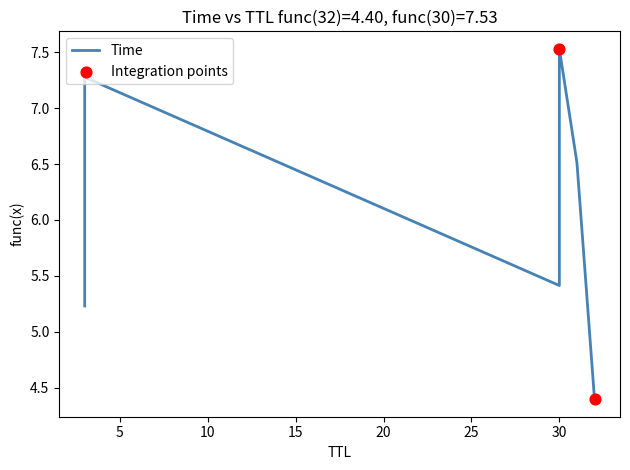

What is the ratio of the value at 31 to the value at 3?

1.2